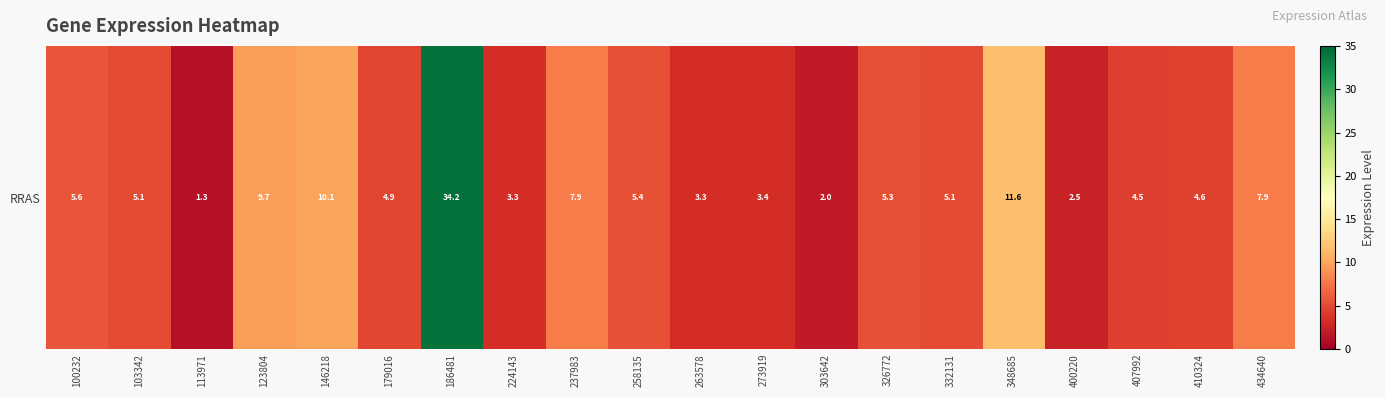

At which label is the value closest to 17?

348685